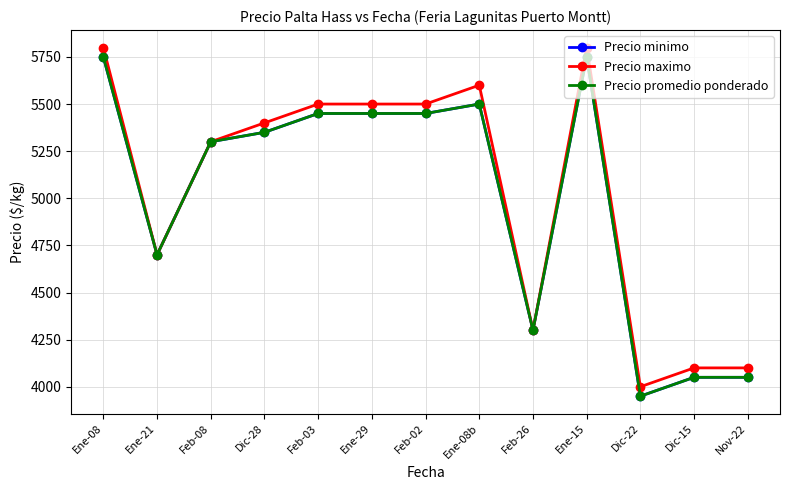

At which category does Precio minimo reach its first local peak?

Ene-08b